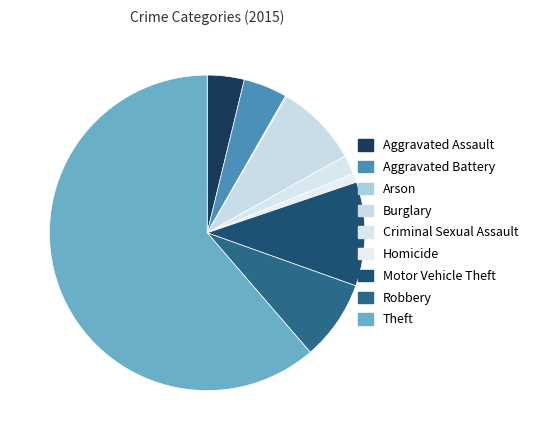

Does Arson represent more than half of the total?

No